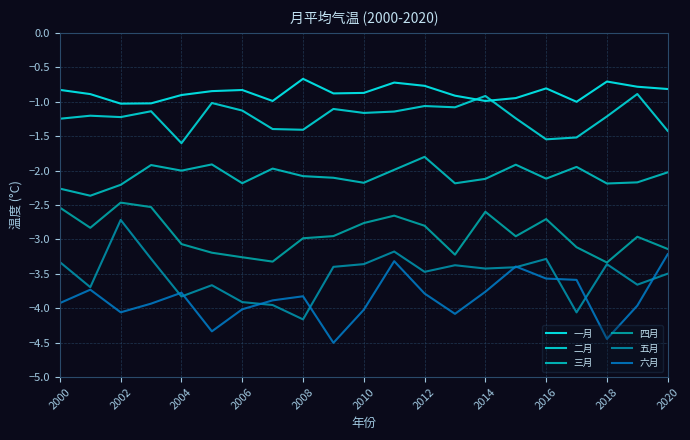

Does the chart display data point markers on the line(s)?

No